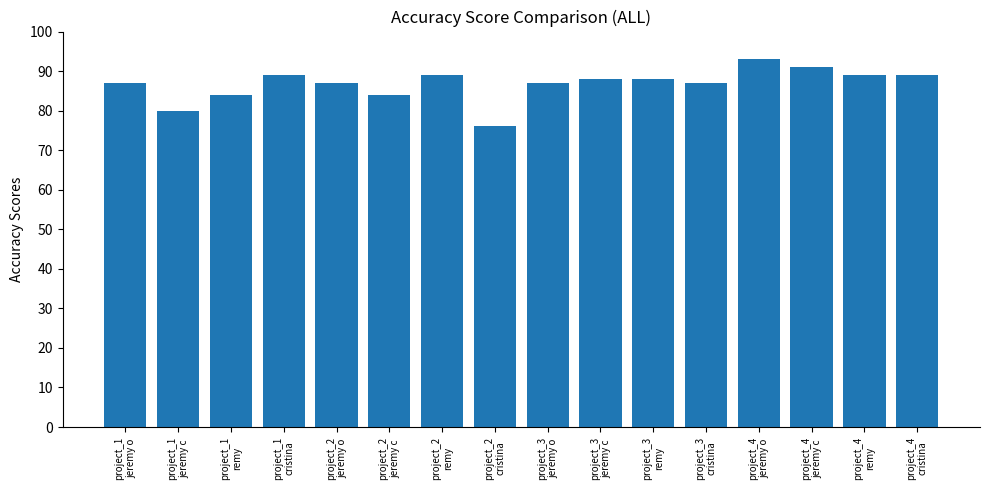

What is the sum of all values?

1388